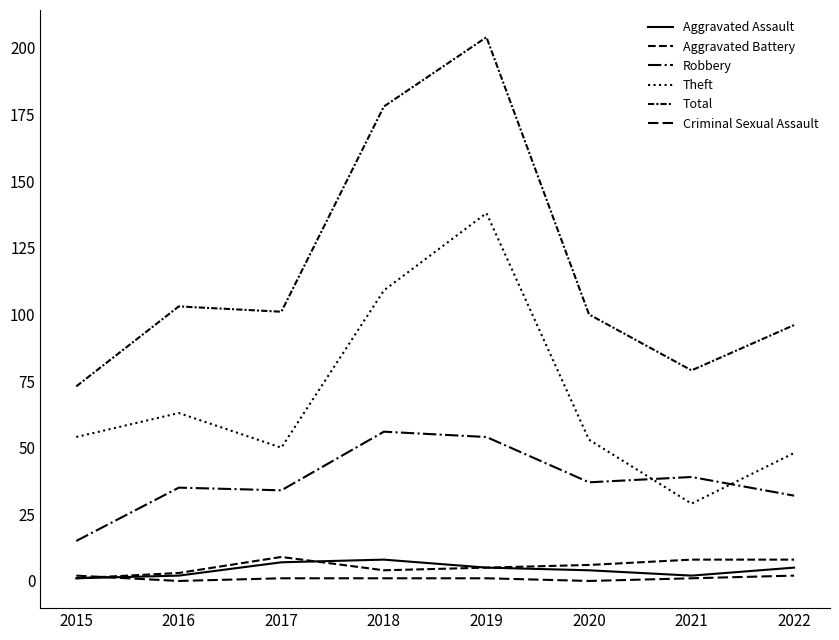

What is the greatest value displayed?

204